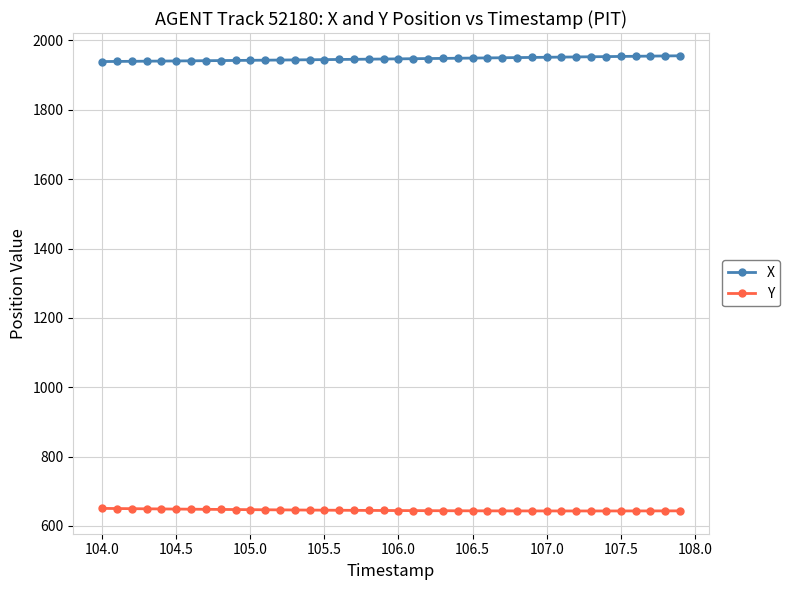

What is the sum of all Y values?

25813.7